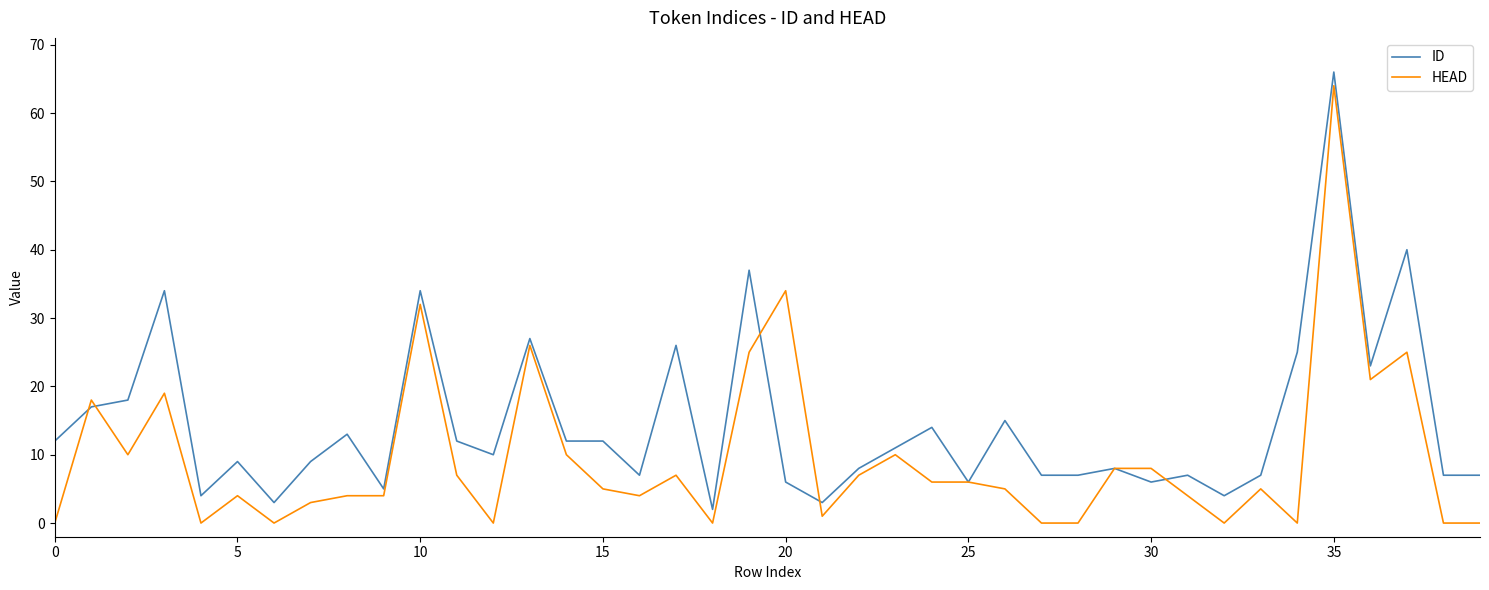

Which series has the largest total across all categories?

ID